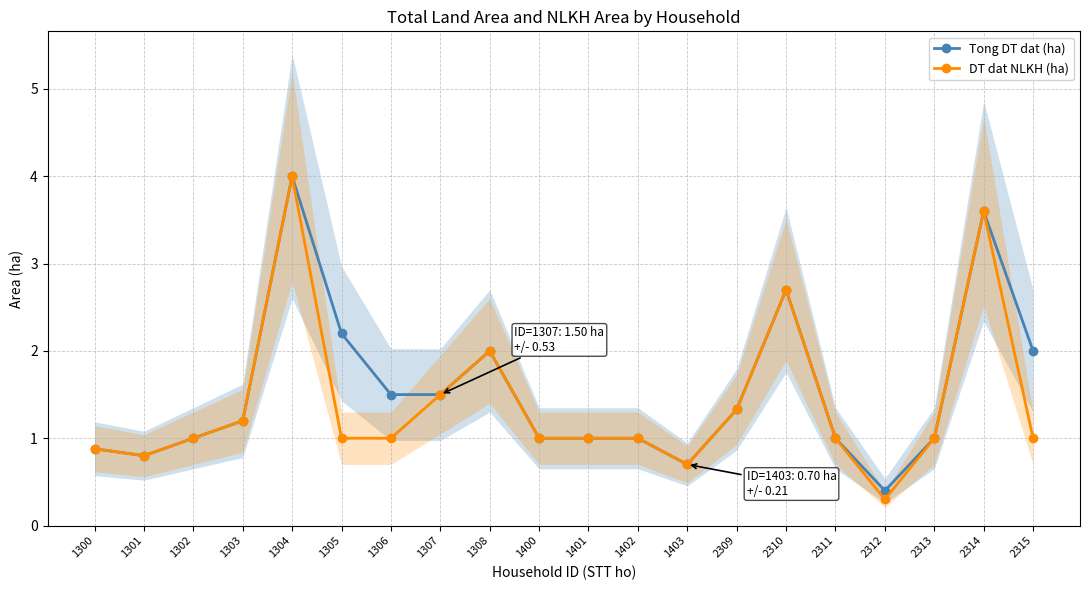

What is the greatest value displayed?

4.0